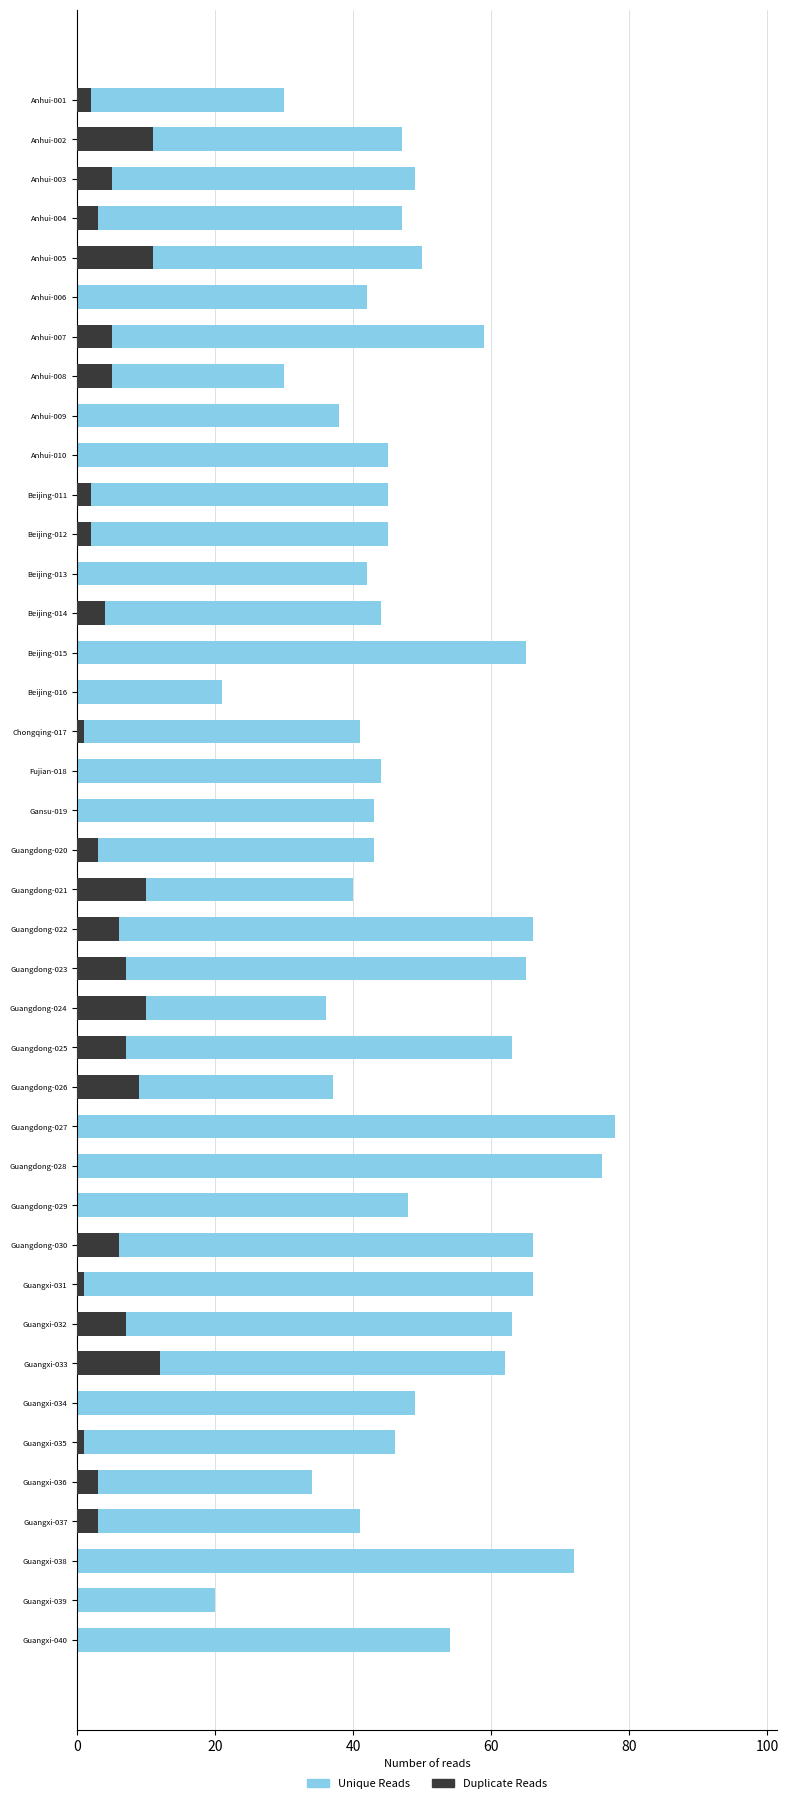

Rank the series at Anhui-010 from lowest to highest value.

Duplicate Reads, Unique Reads